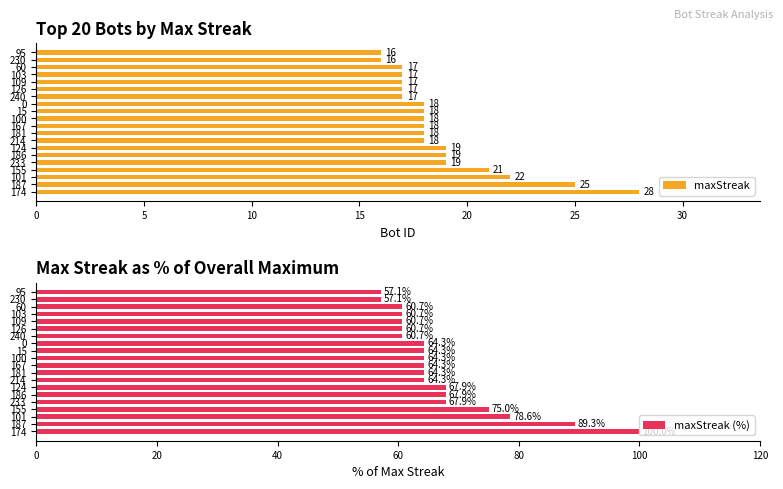

What is the highest value of the maxStreak (%) series?

100.0